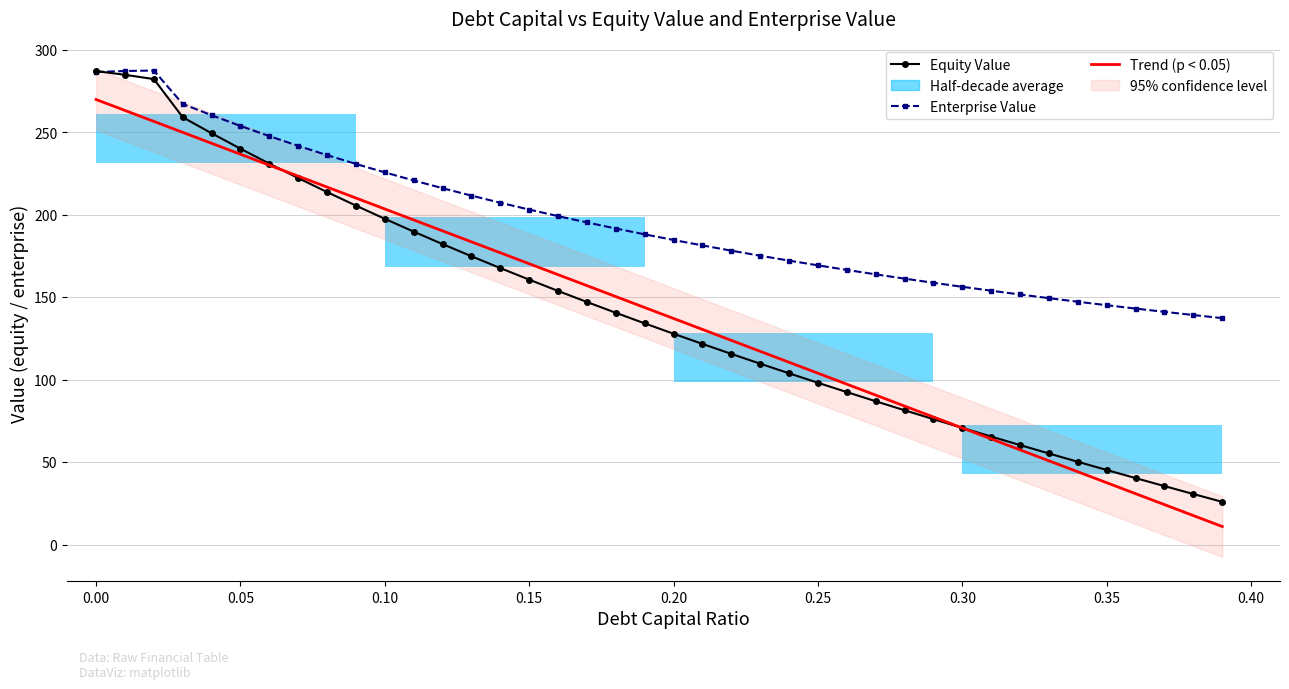

Reading left to right, what are all the values shown in this chart?

Equity Value: 287.2	284.9	282.3	259.2	249.5	240.1	231.1	222.3	213.8	205.6	197.6	189.8	182.3	174.9	167.7	160.7	153.8	147.1	140.6	134.2	127.9	121.7	115.7	109.7	103.9	98.1	92.5	86.9	81.5	76.1	70.8	65.5	60.4	55.3	50.2	45.3	40.3	35.5	30.7	25.9
Enterprise Value: 286.6	287.2	287.5	267.3	260.4	253.9	247.7	241.8	236.2	230.9	225.7	220.8	216.2	211.7	207.3	203.2	199.2	195.4	191.7	188.2	184.8	181.5	178.3	175.2	172.2	169.4	166.6	163.9	161.3	158.8	156.4	154.0	151.7	149.5	147.3	145.2	143.2	141.2	139.2	137.4
Trend (p < 0.05): 270.0	263.3	256.7	250.0	243.4	236.8	230.1	223.5	216.8	210.2	203.6	196.9	190.3	183.6	177.0	170.3	163.7	157.1	150.4	143.8	137.1	130.5	123.9	117.2	110.6	103.9	97.3	90.7	84.0	77.4	70.7	64.1	57.5	50.8	44.2	37.5	30.9	24.2	17.6	11.0